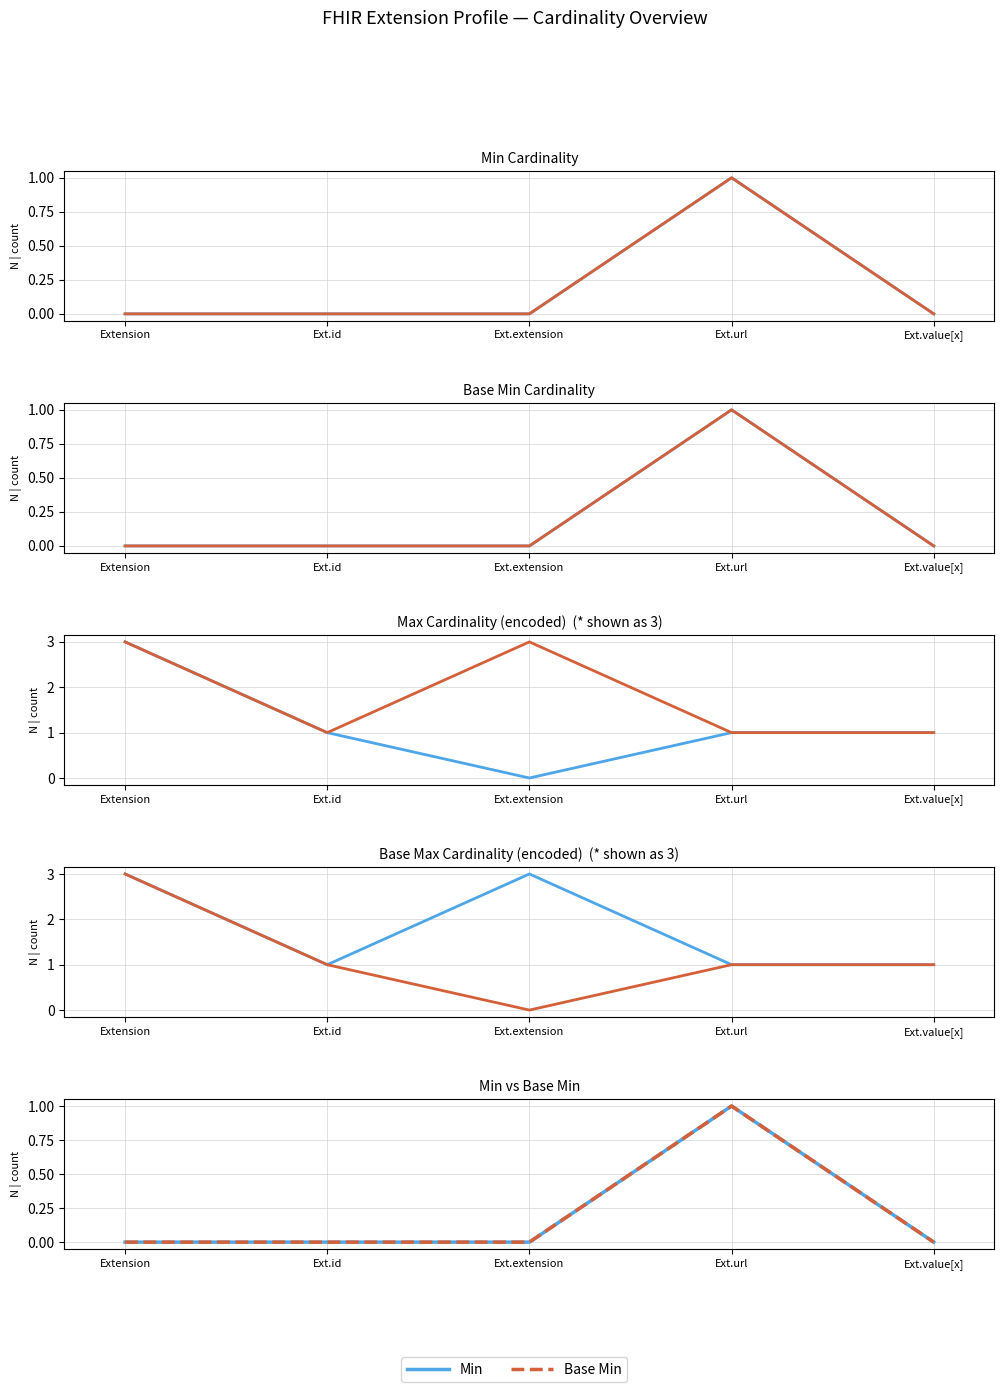

Reading left to right, list all the values displayed in this chart.

Min: Extension=0	Ext.id=0	Ext.extension=0	Ext.url=1	Ext.value[x]=0
Base Min: Extension=0	Ext.id=0	Ext.extension=0	Ext.url=1	Ext.value[x]=0
Max: Extension=3	Ext.id=1	Ext.extension=0	Ext.url=1	Ext.value[x]=1
Base Max: Extension=3	Ext.id=1	Ext.extension=3	Ext.url=1	Ext.value[x]=1